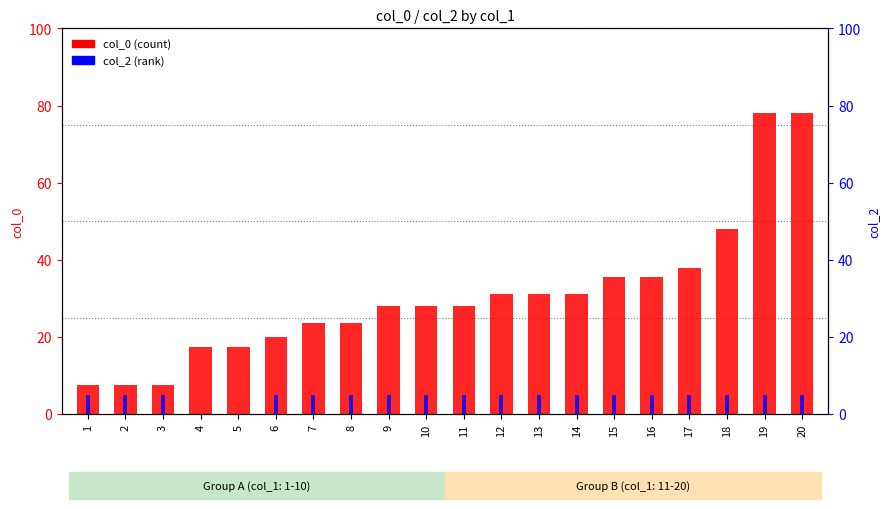

How many bars are there in total?

40